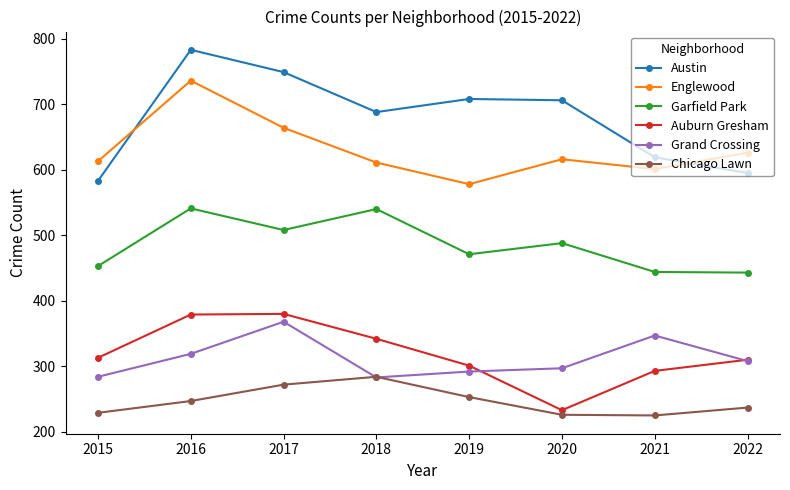

What are all the series names shown in the legend?

Austin, Englewood, Garfield Park, Auburn Gresham, Grand Crossing, Chicago Lawn